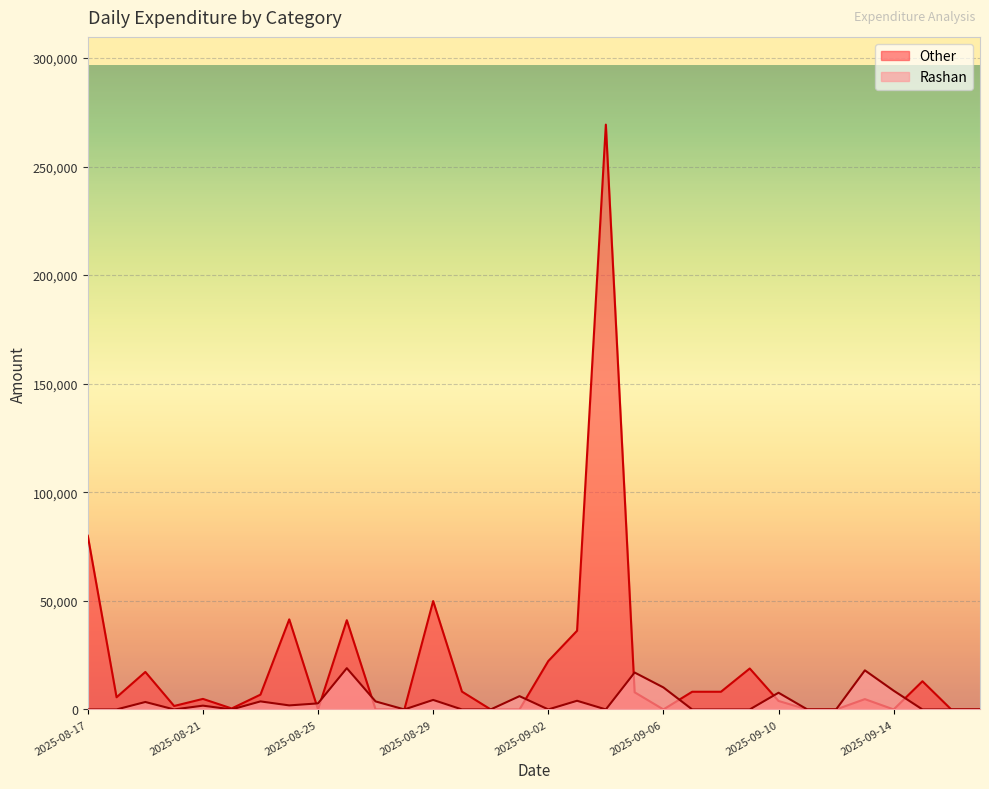

After their last crossing, which series has the higher values: Other or Rashan?

Other